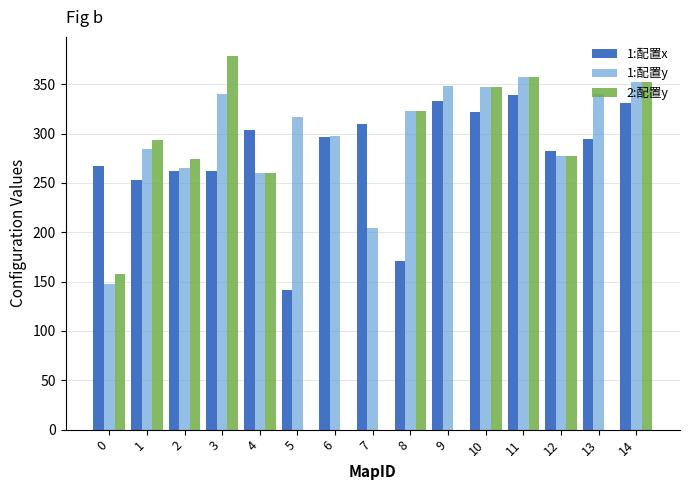

Which series has the largest total across all categories?

1:配置y